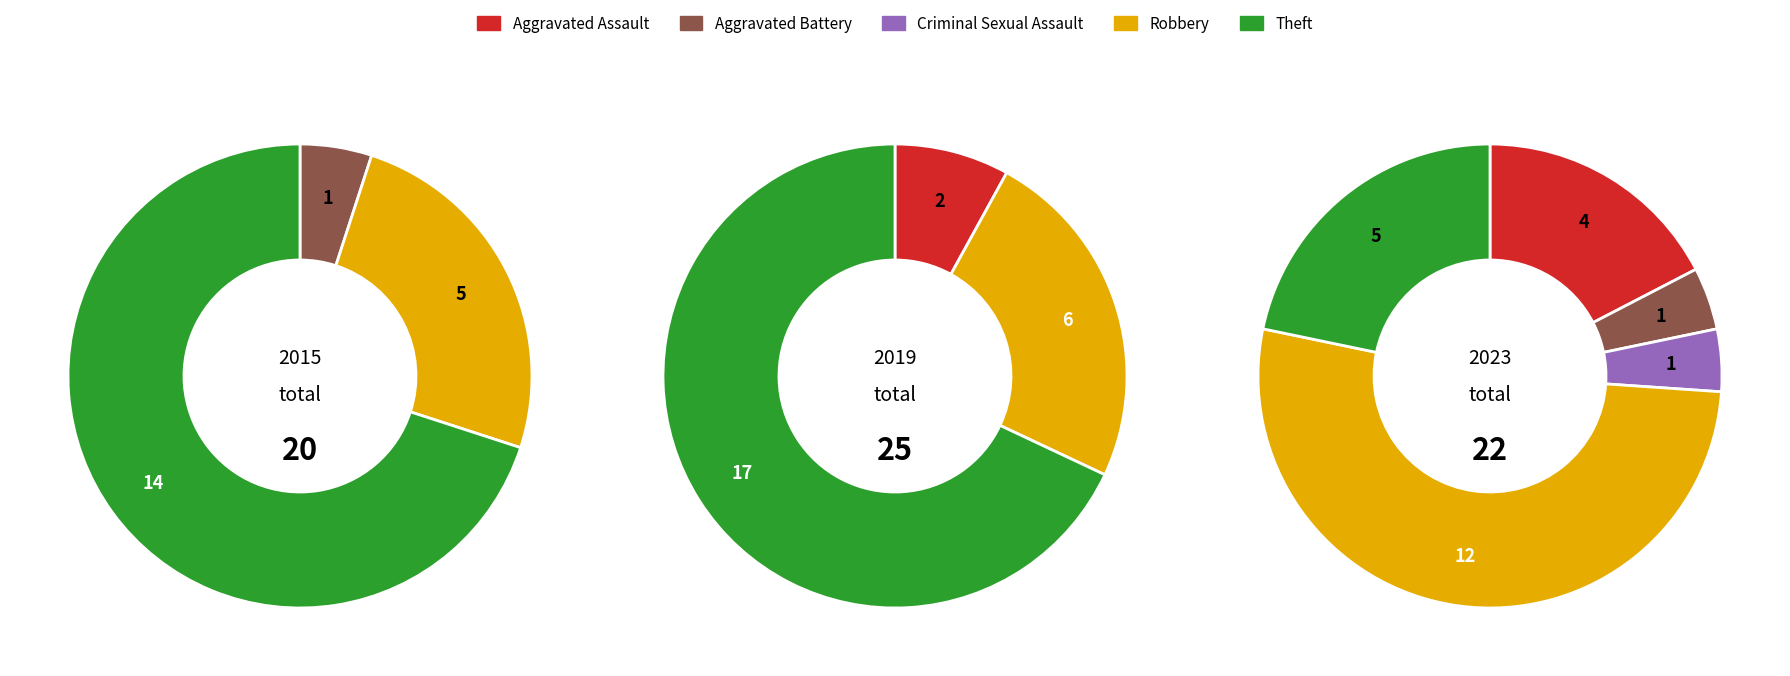

To the nearest percent, what portion does Aggravated Assault represent?

17%